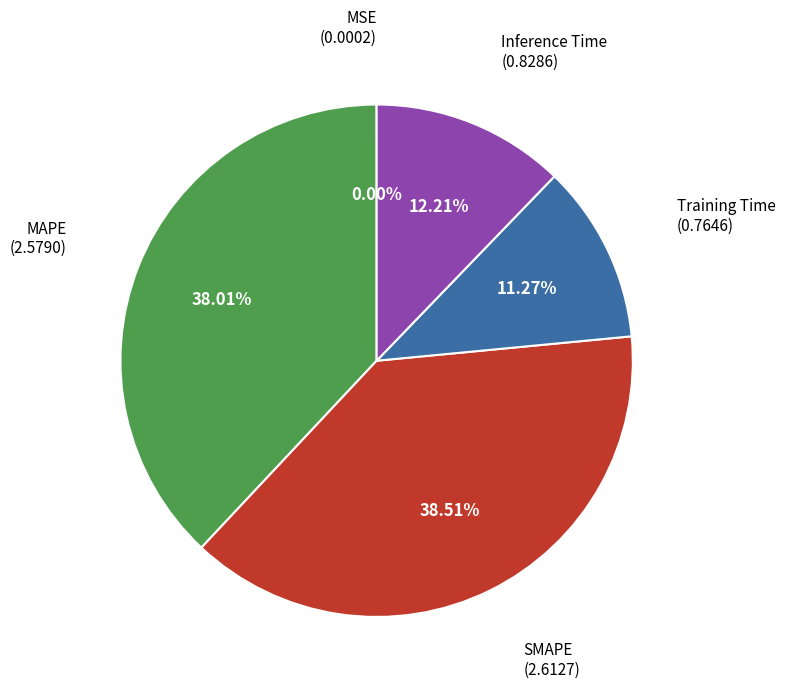

Is there a majority slice in this chart?

No